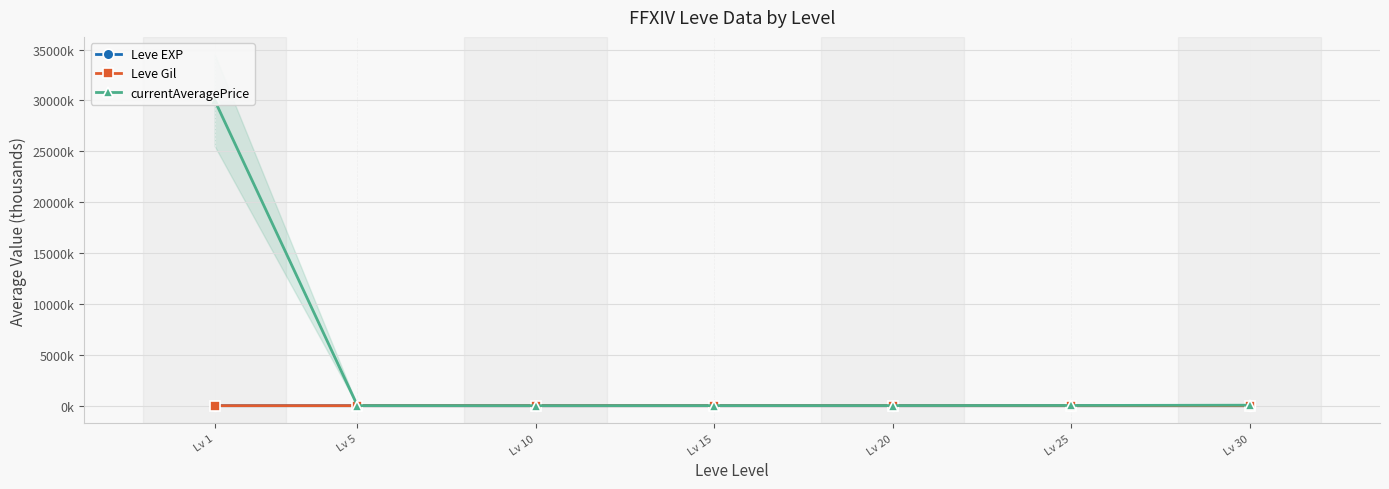

Is it true that Leve Gil equals 0.7 at Lv 20?

True